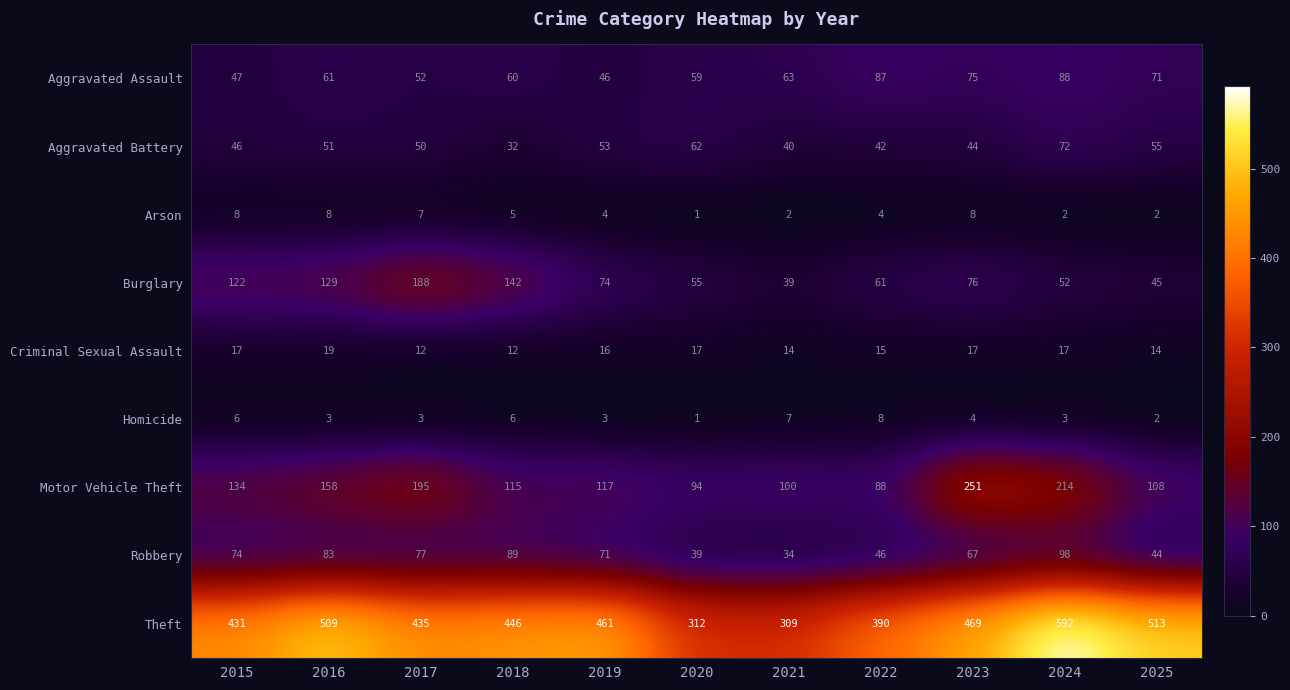

At which label is Aggravated Assault closest to 67?

2021